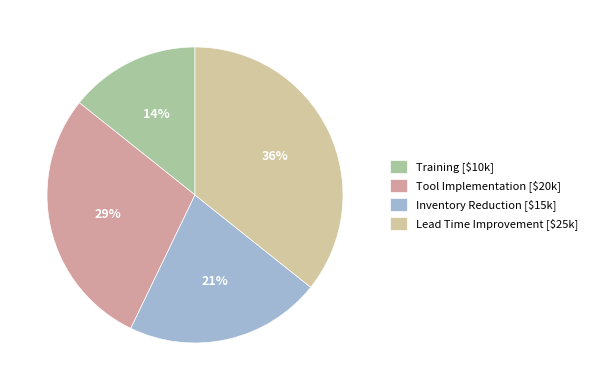

Which category has the smallest portion of the pie?

Training